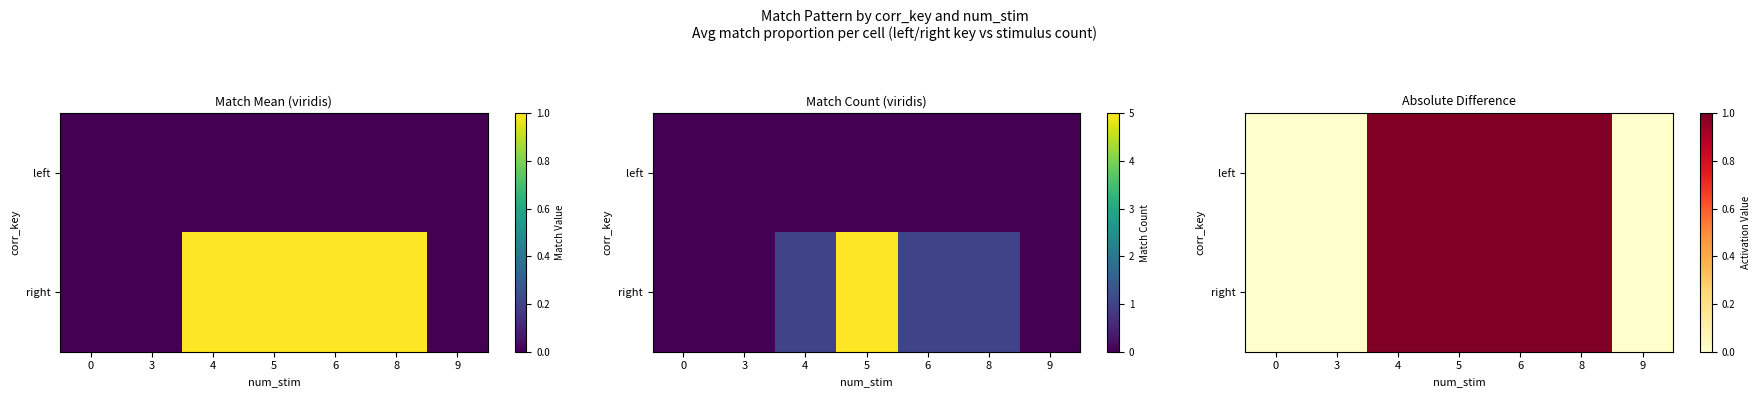

What is the sum of all row_1 values?

4